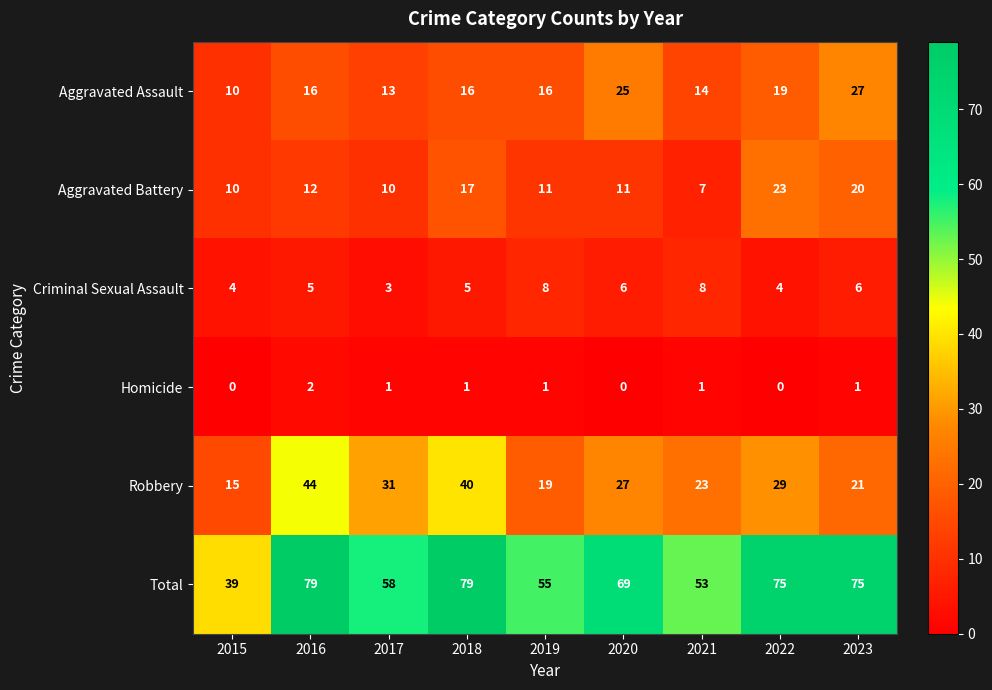

True or false: Total has a value of 79 at 2018.

True